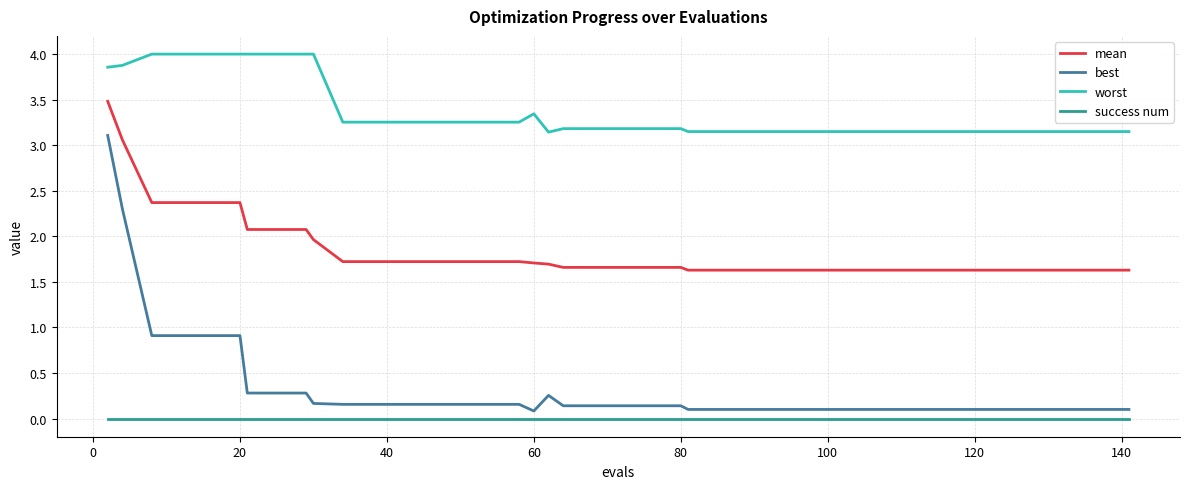

List the series in order of their peak value, lowest first.

success num, best, mean, worst